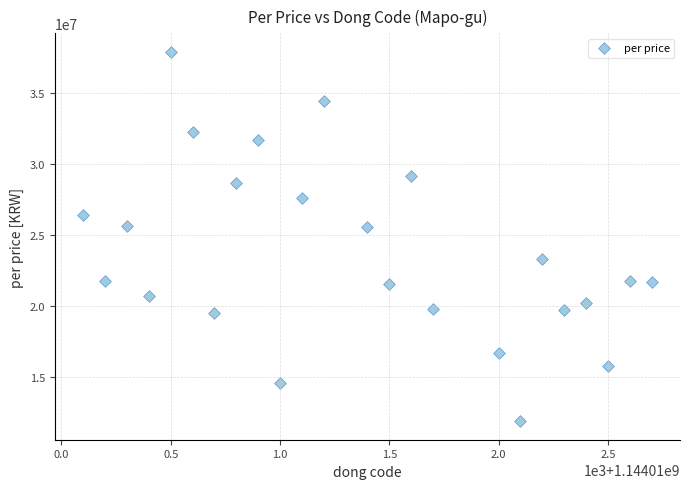

What is the range of X values (max minus min)?

2600